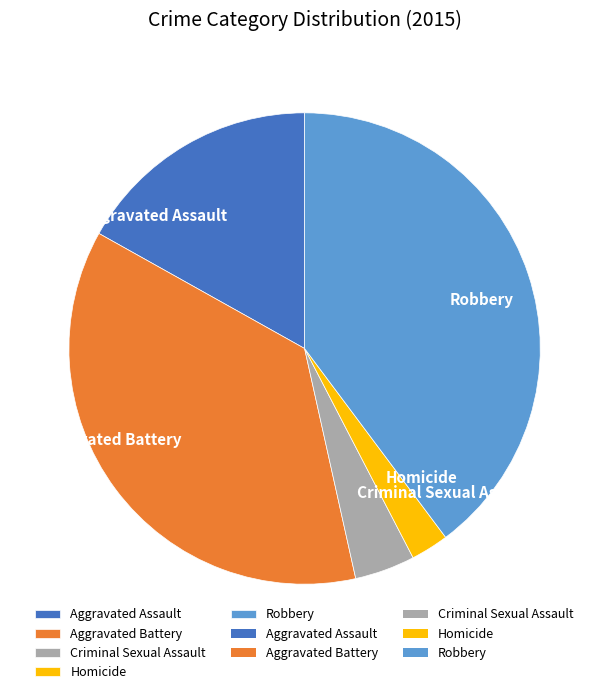

Does any single category account for the majority?

No